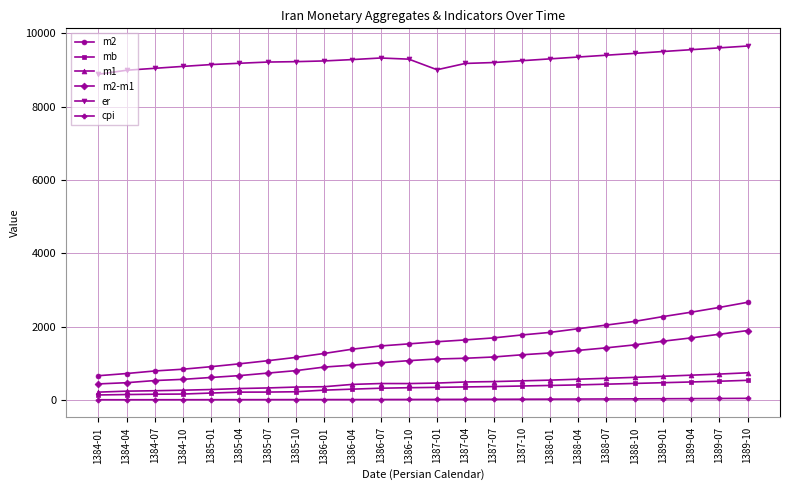

Does the chart have visible grid lines?

Yes